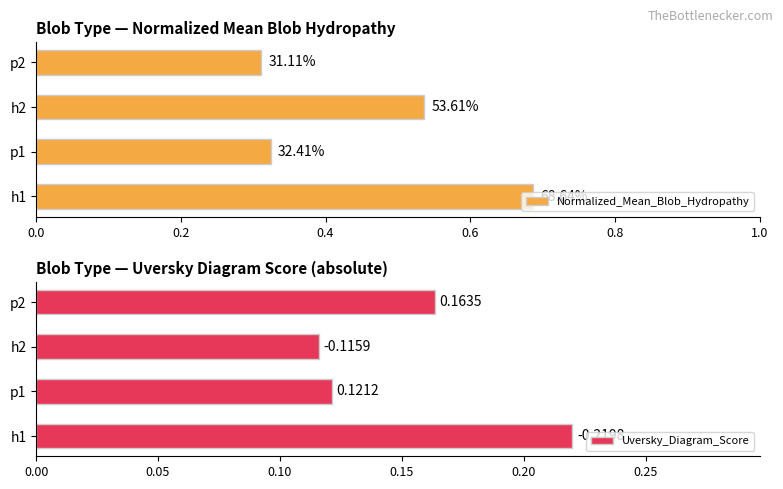

What is the difference between the highest and lowest values at p2?

0.1